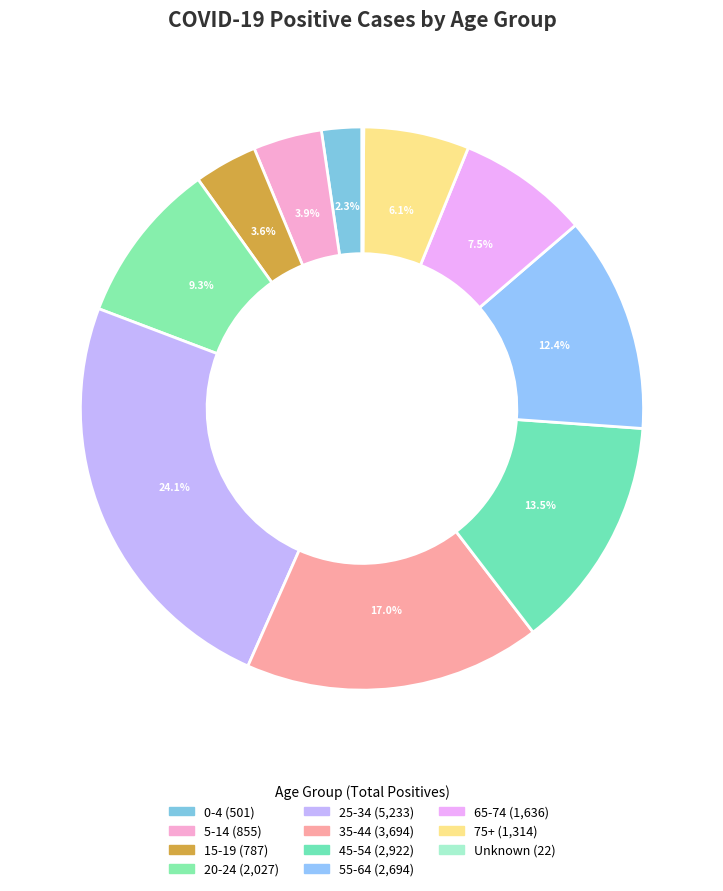

To the nearest percent, what is the difference between the 35-44 and 75+ slice percentages?

11%